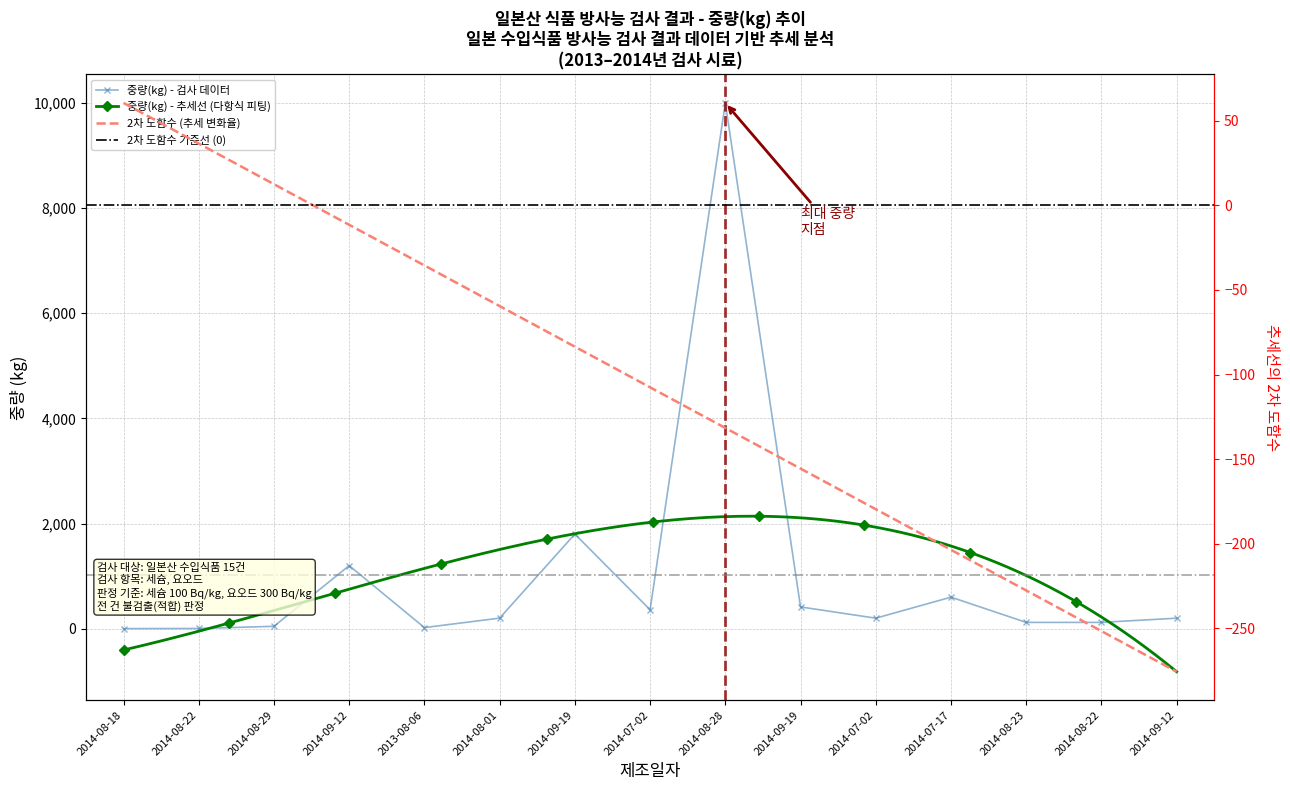

Which has a higher value, 2014-07-17 or 2014-07-02?

2014-07-17